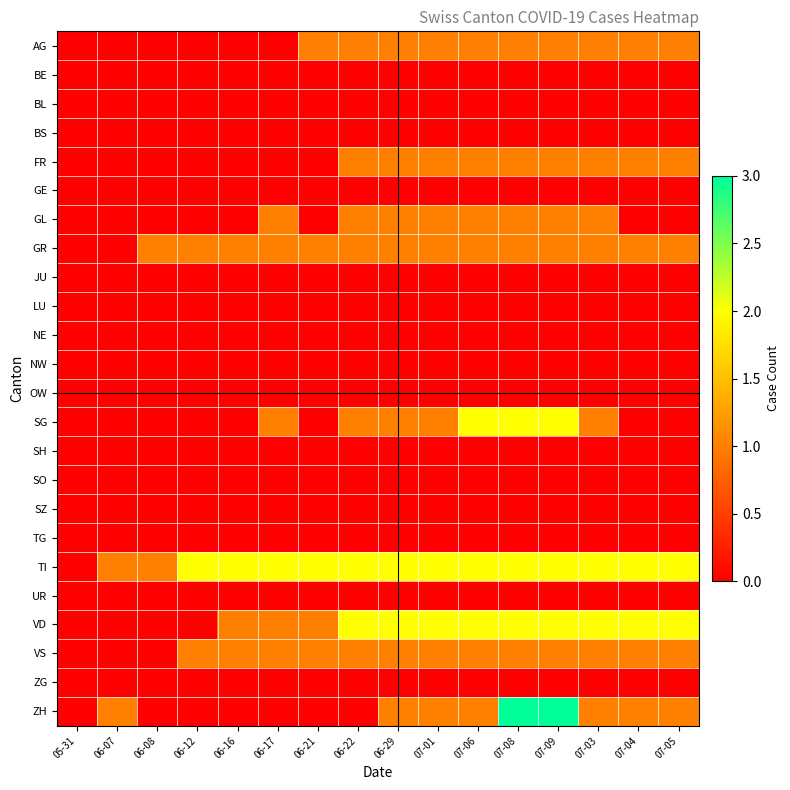

How many categories are shown in the chart?

16